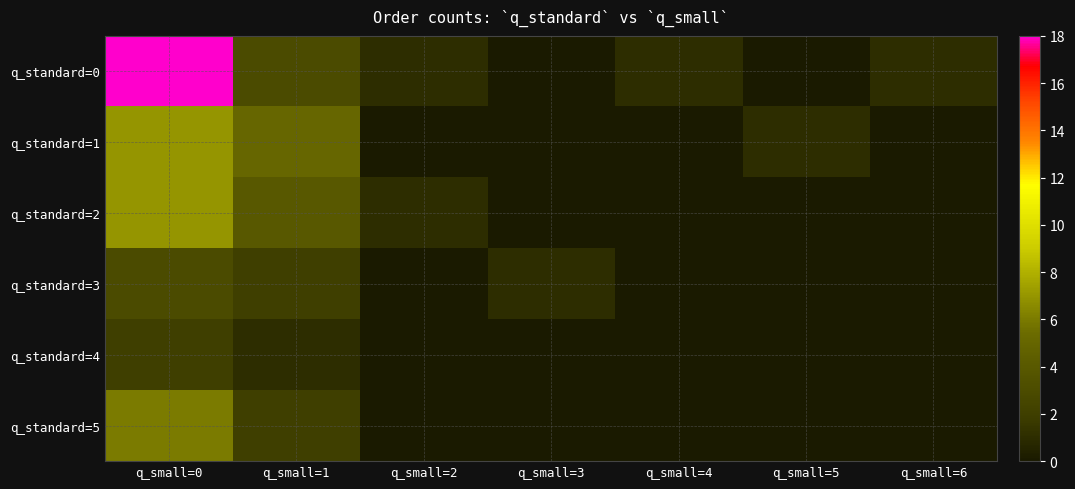

At how many categories does at least one series exceed 12?

1